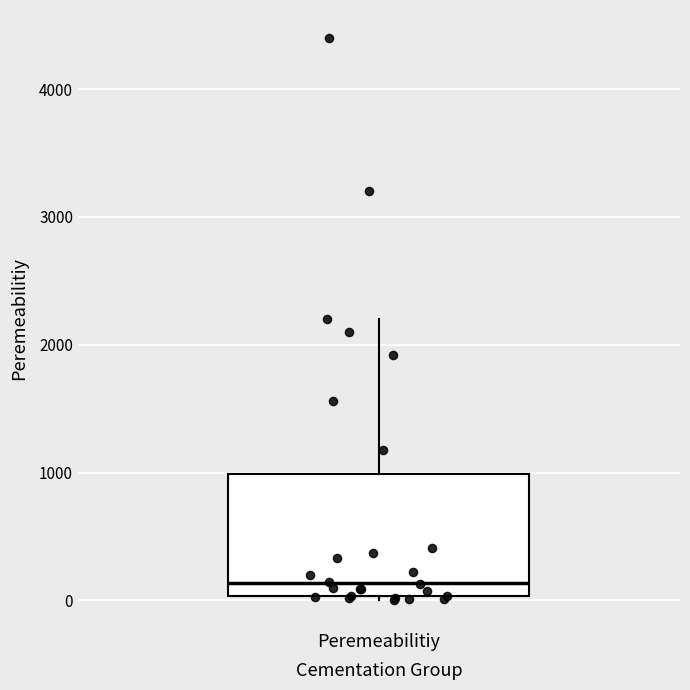

Read this box plot against the y-axis: the position of the median line, the range covered by the box, and the ends of both whiskers. The values are not printed on the chart, so give them approximately, as read against the axis.

median 100, box 0 to 1000, whiskers 0 (just below the box's lower edge) to 2200